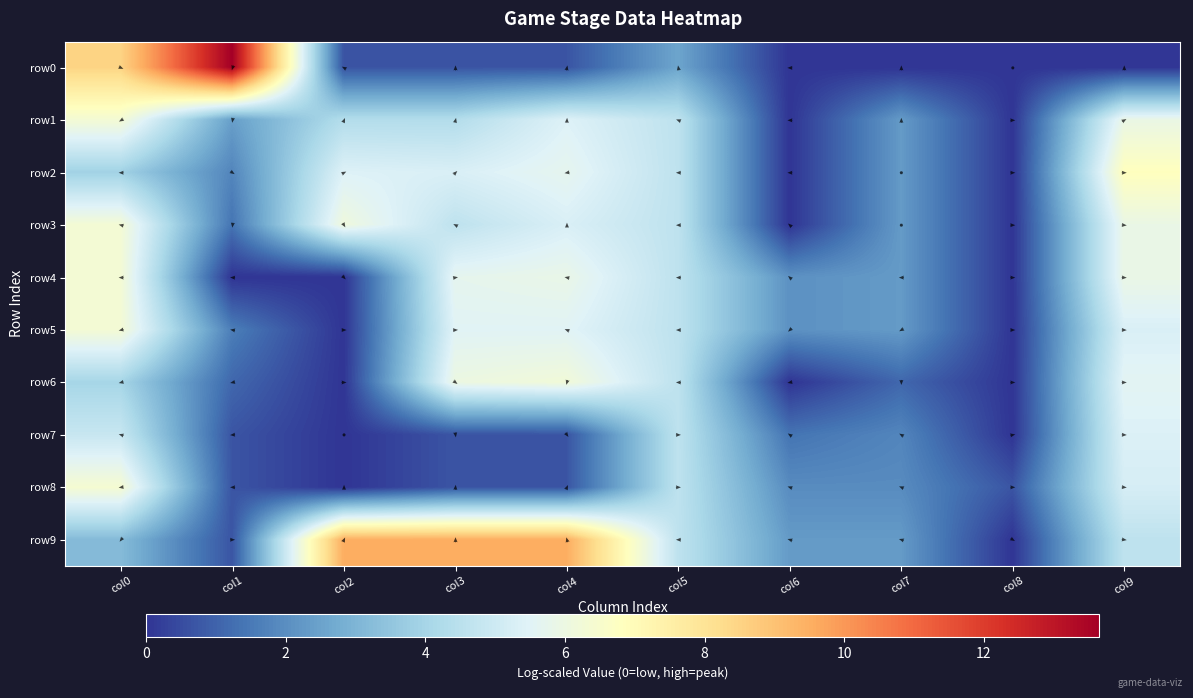

Is it true that row8 equals 0.4 at col1?

False